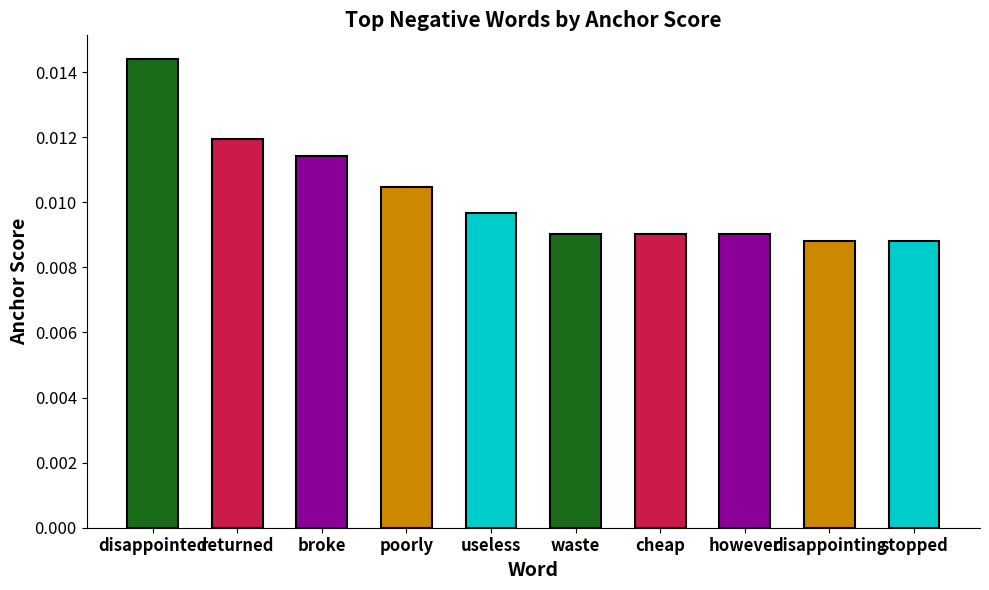

What is the label of the 6th bar from the left?

waste